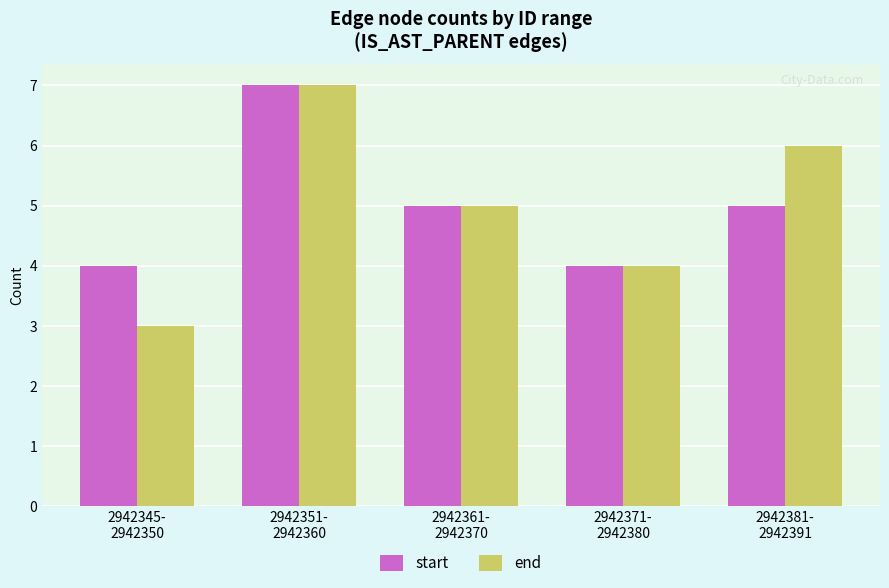

Reading left to right, list all the values displayed in this chart.

start: 4	7	5	4	5
end: 3	7	5	4	6